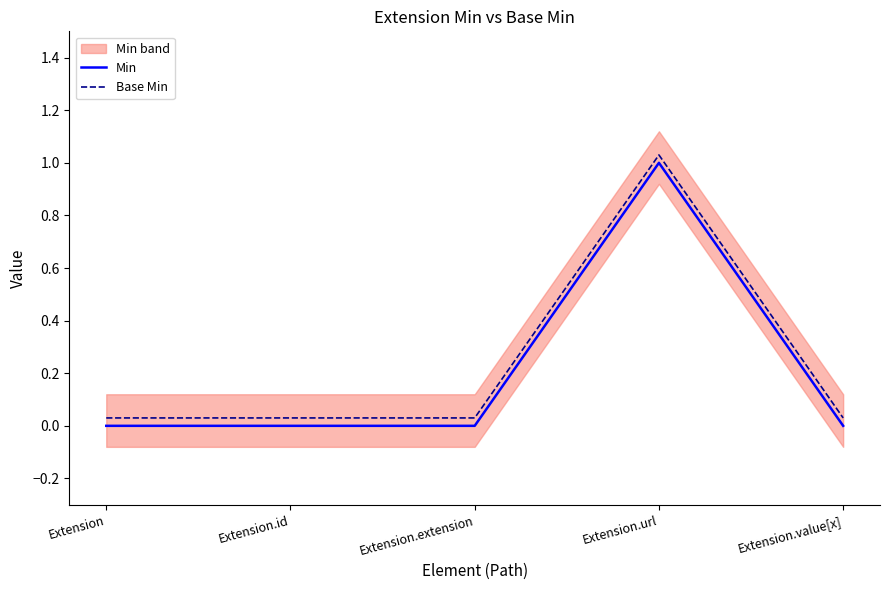

Reading left to right, what are all the values shown in this chart?

Min: 0.0	0.0	0.0	1.0	0.0
Base Min: 0.0	0.0	0.0	1.0	0.0